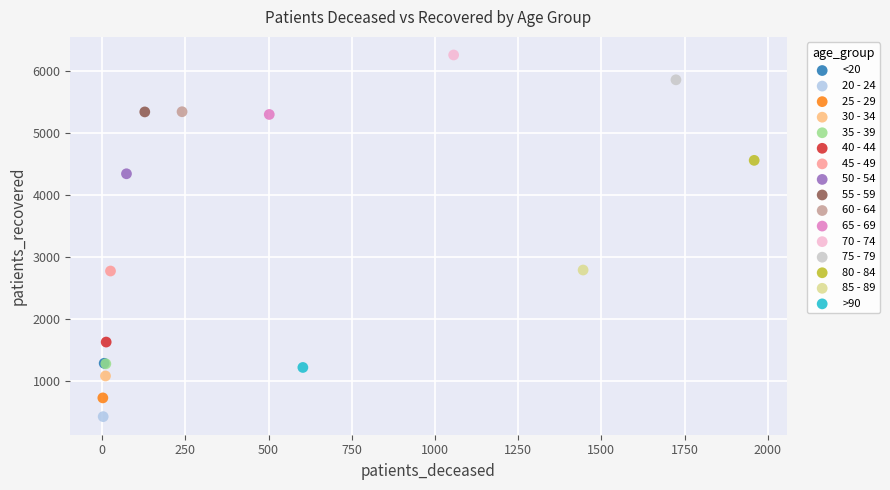

Which series contains the highest Y value?

70 - 74